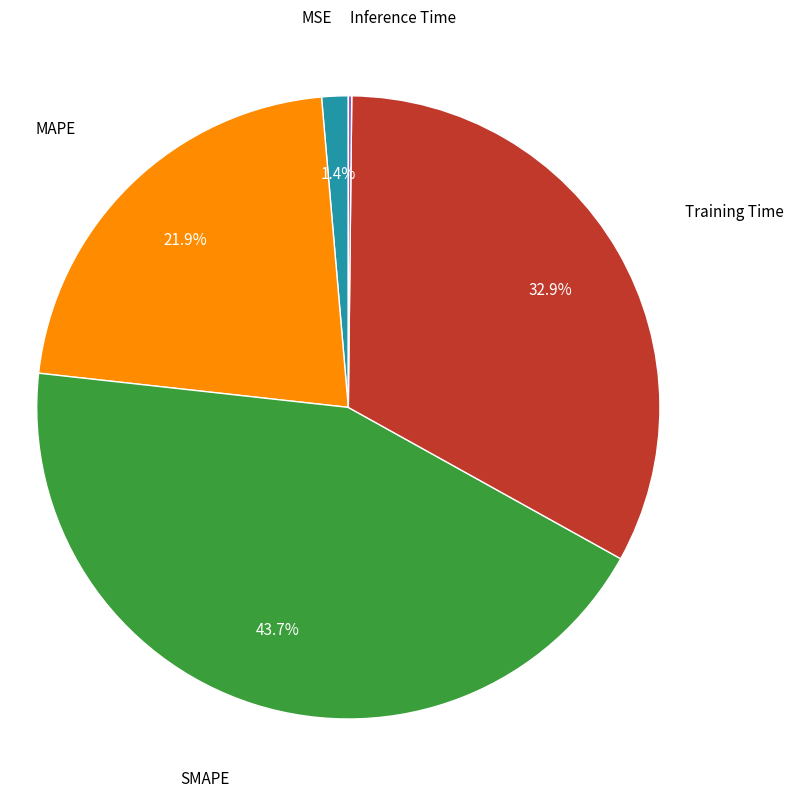

To the nearest percent, what percentage of the pie is MAPE?

22%